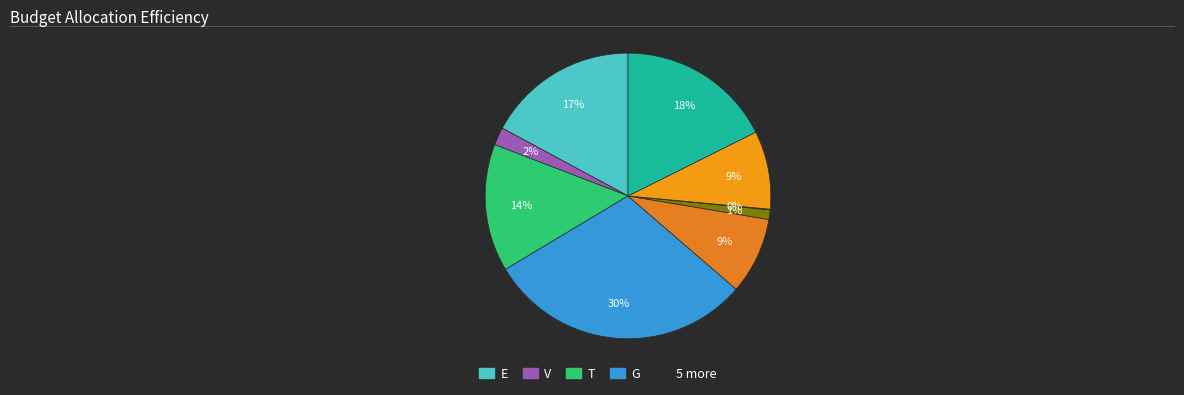

Does any single category account for the majority?

No